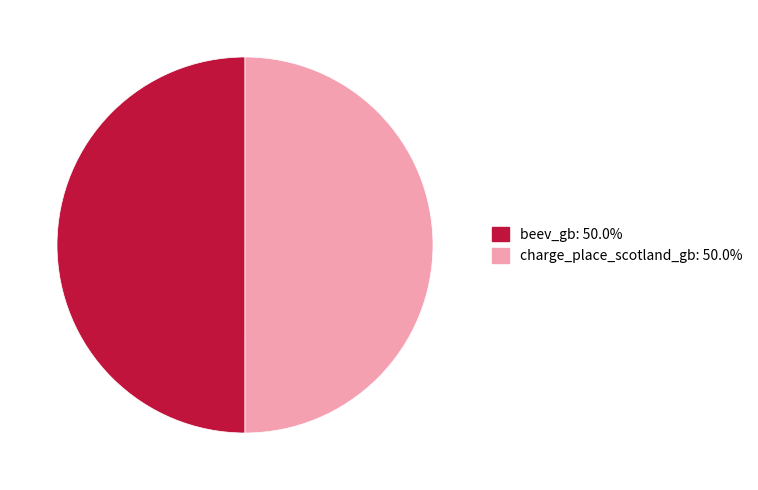

How many slices are in this pie chart?

2